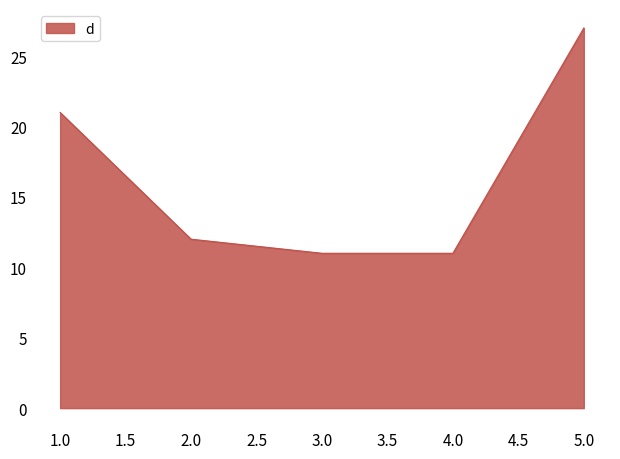

Is it true that the value at 1.0 is 21?

True